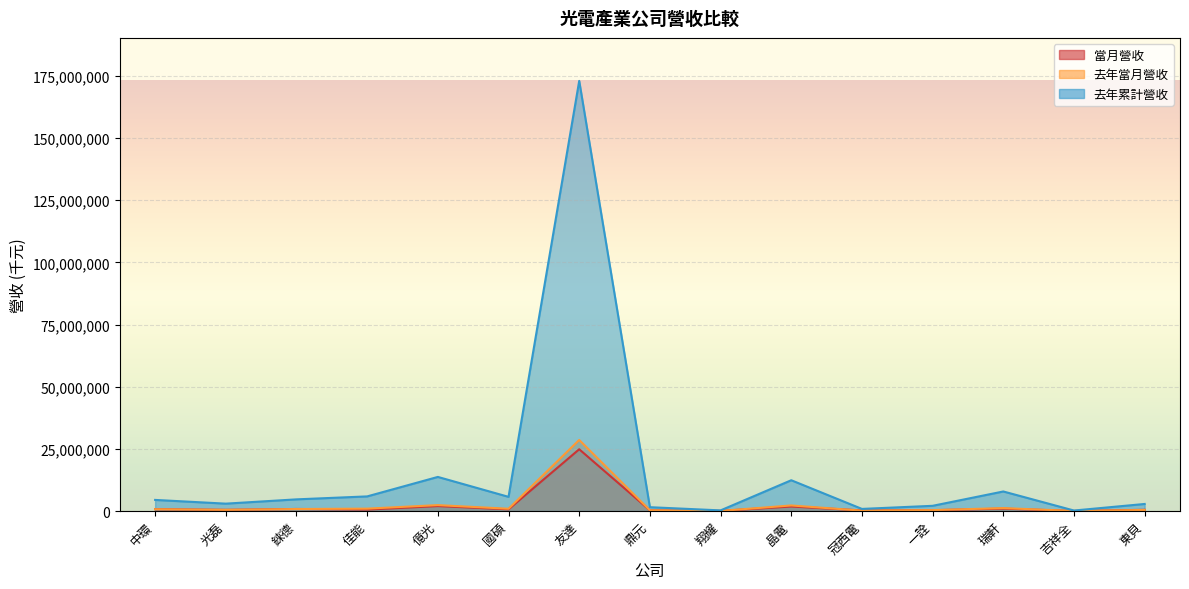

True or false: 去年當月營收 has more than 2 interior local peaks.

True